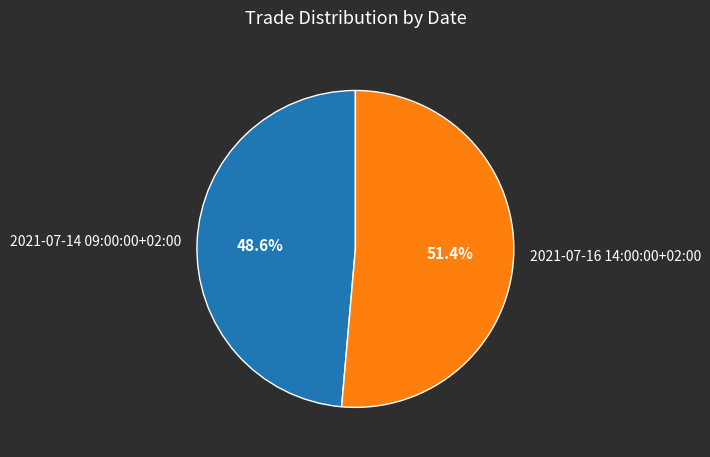

Which slice is the largest?

2021-07-16 14:00:00+02:00